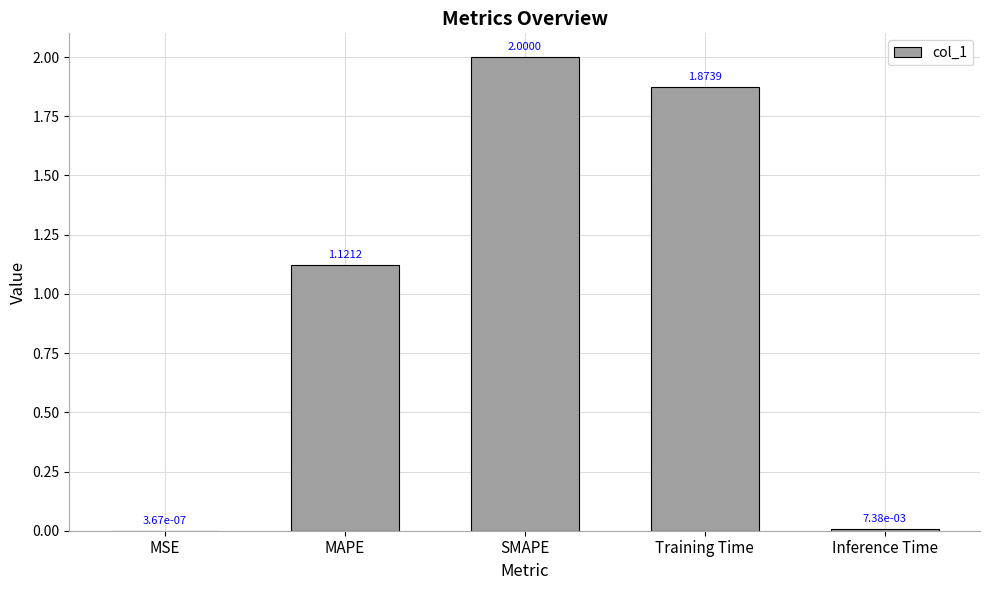

Which category has the highest value across all series?

SMAPE